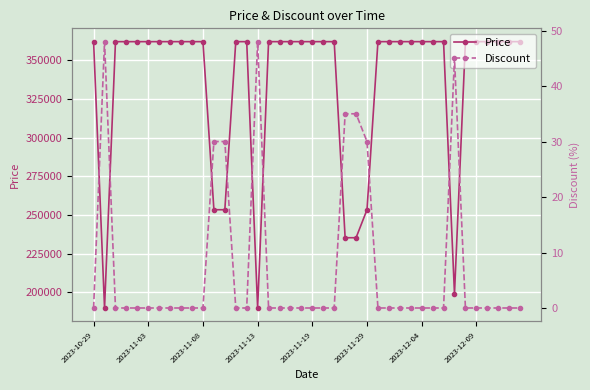

At how many categories does at least one series exceed 51785?

40